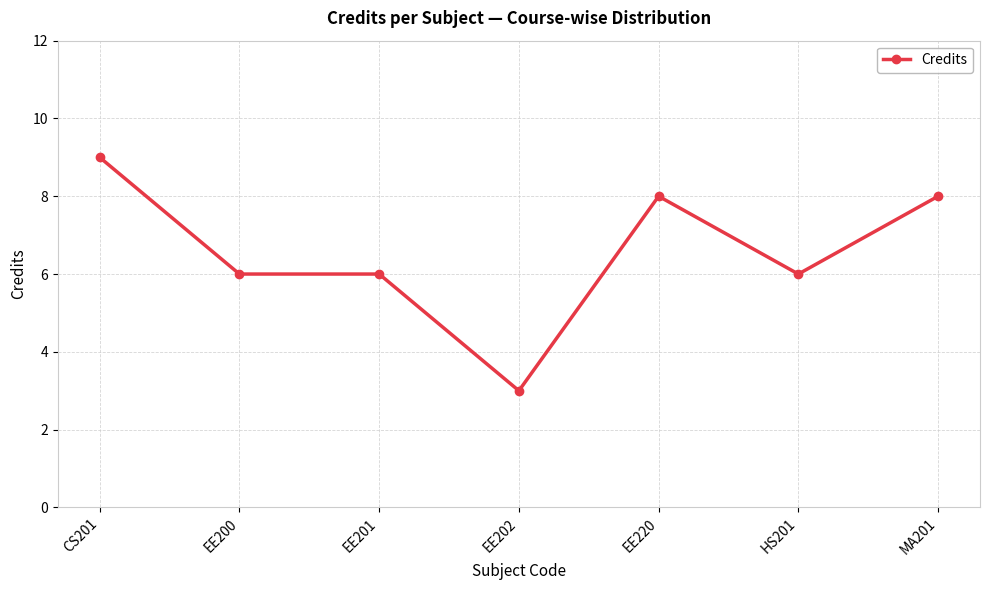

Read the value at EE220.

8